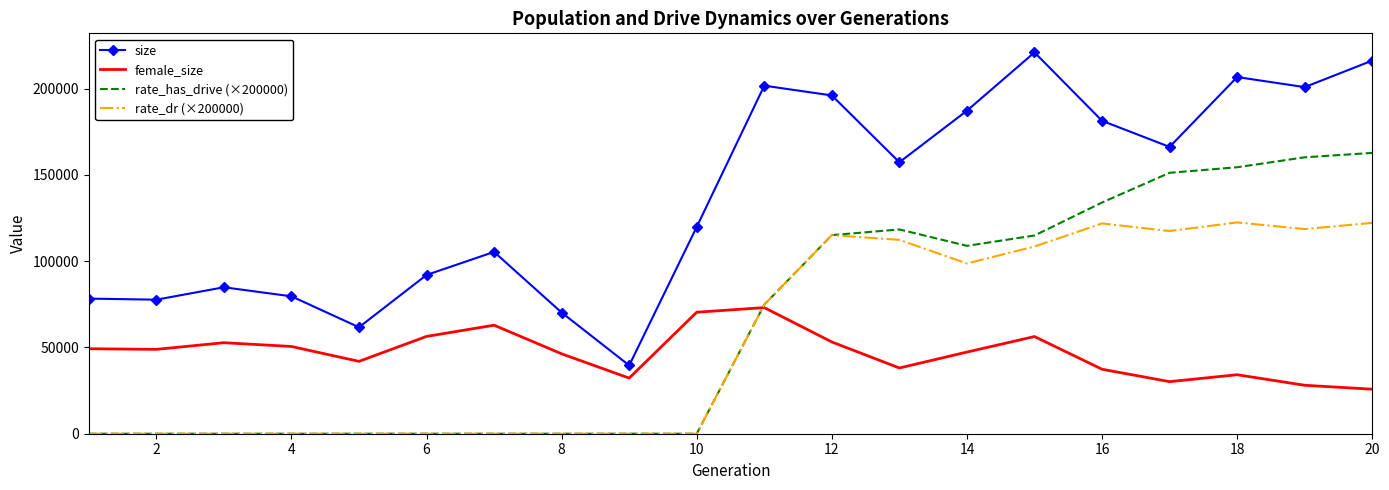

True or false: size and rate_dr (×200000) cross at least once.

False